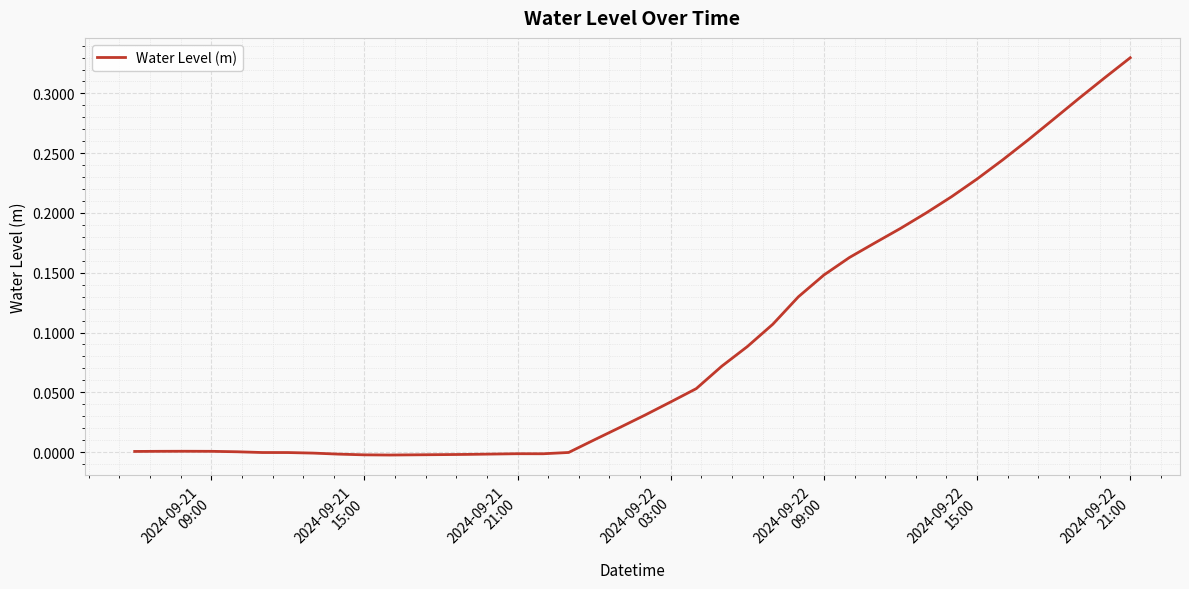

Reading right to left, extract all data points from this chart.

0.3	0.3	0.3	0.3	0.3	0.2	0.2	0.2	0.2	0.2	0.2	0.2	0.1	0.1	0.1	0.1	0.1	0.1	0.0	0.0	0.0	0.0	-0.0	-0.0	-0.0	-0.0	-0.0	-0.0	-0.0	-0.0	-0.0	-0.0	-0.0	-0.0	-0.0	0.0	0.0	0.0	0.0	0.0